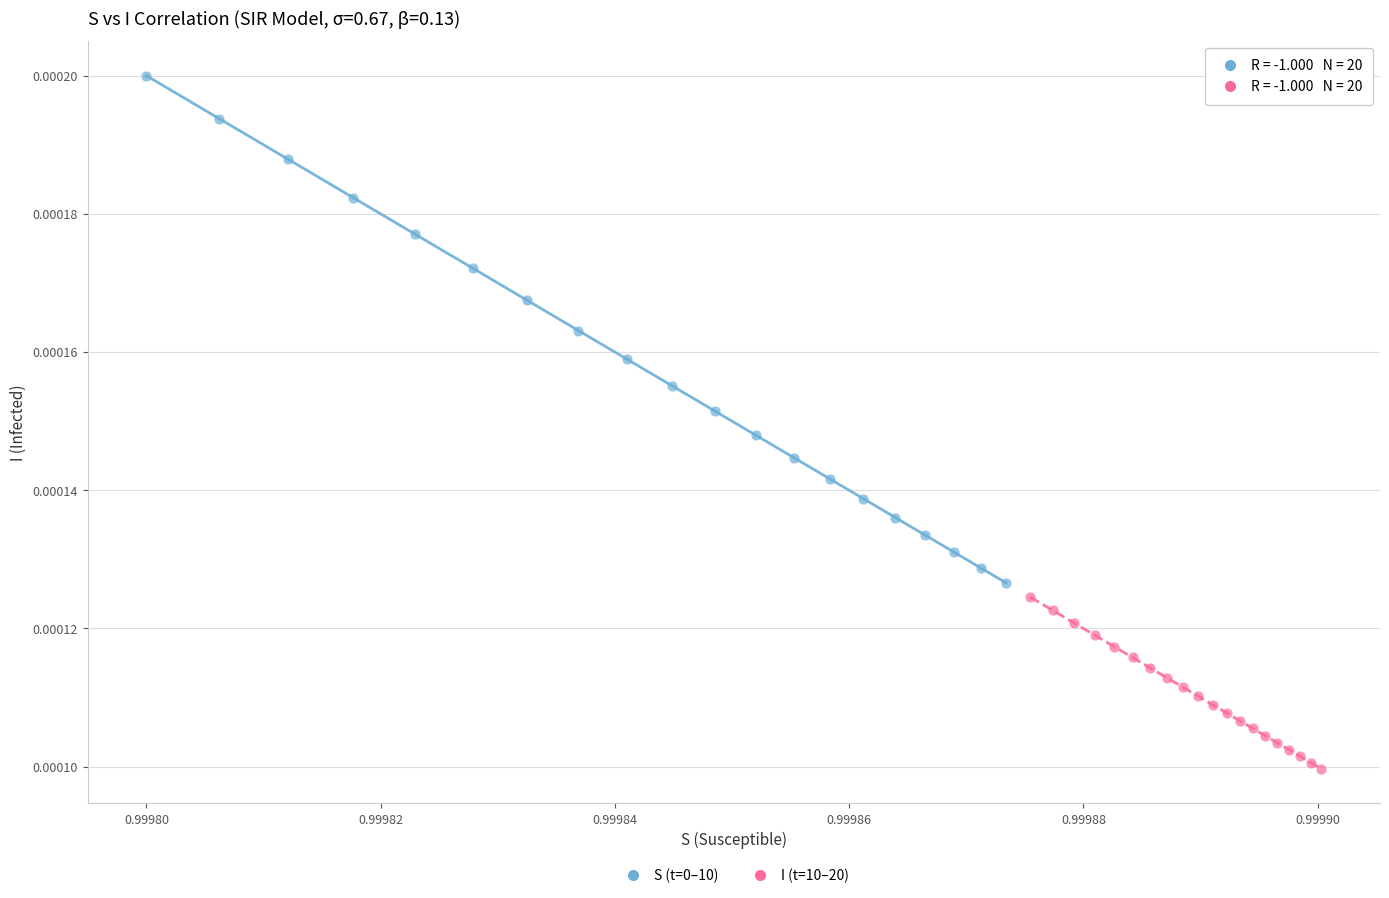

Which series reaches the minimum Y coordinate?

I (t=10–20)